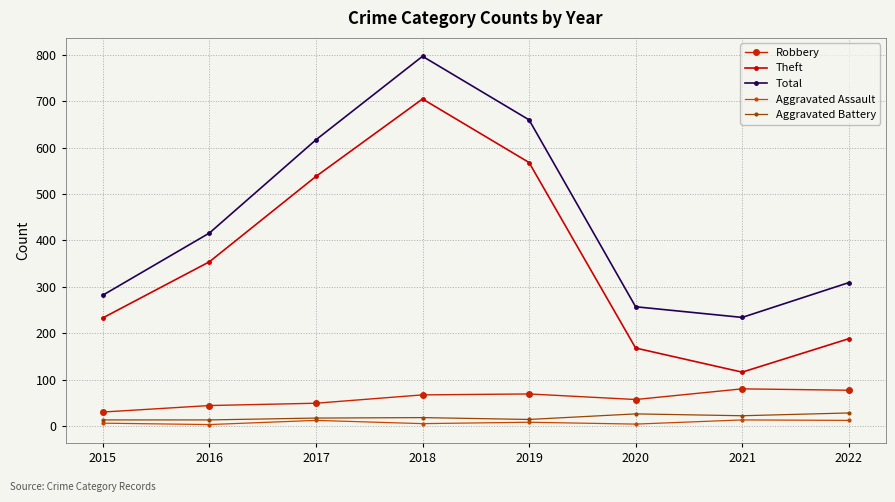

Which series has the largest range (max minus min)?

Theft